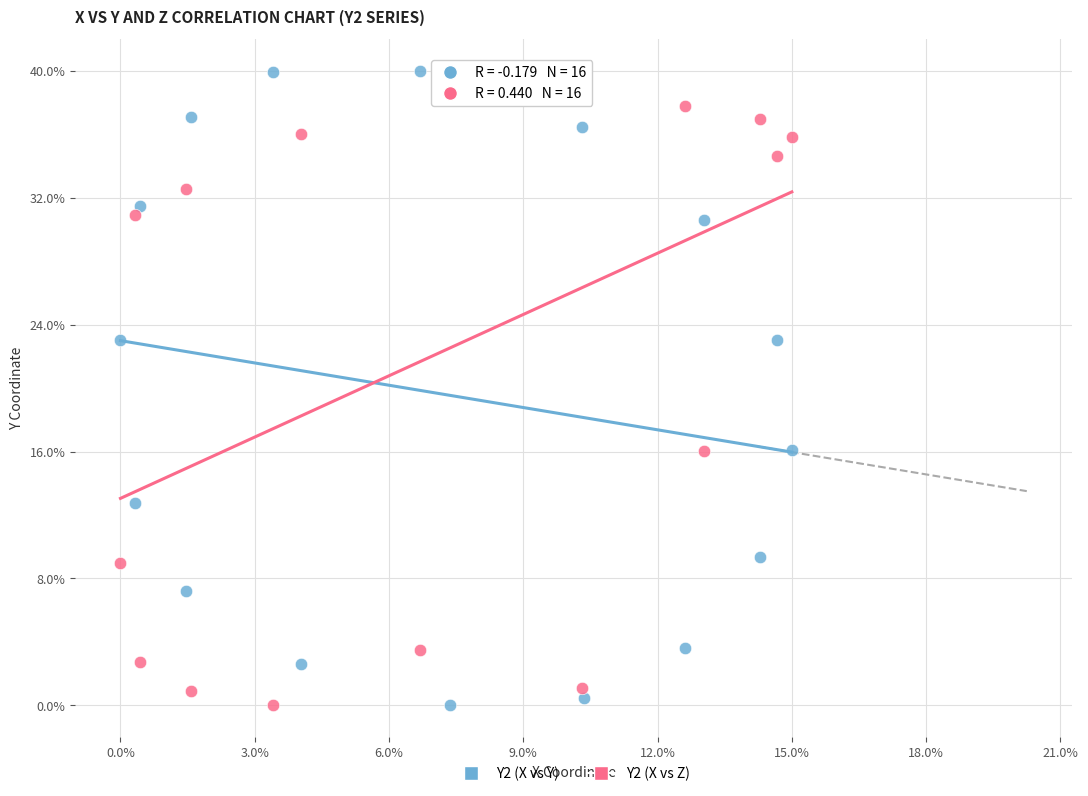

What are all the series names shown in the legend?

Y2 (X vs Y), Y2 (X vs Z)